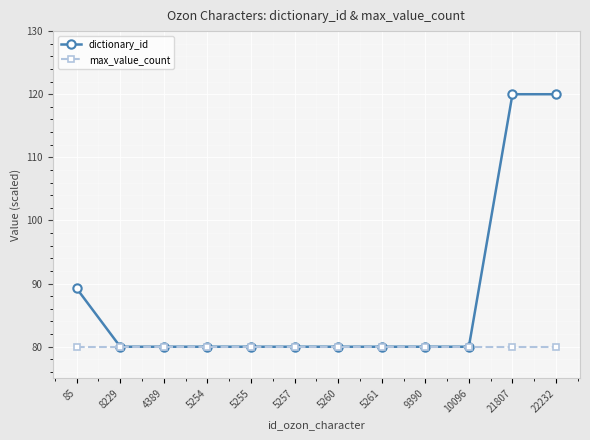

Reading left to right, extract all data points from this chart.

dictionary_id: 89.2	80.0	80.0	80.0	80.0	80.0	80.0	80.0	80.0	80.0	120.0	120.0
max_value_count: 80.0	80.0	80.0	80.0	80.0	80.0	80.0	80.0	80.0	80.0	80.0	80.0